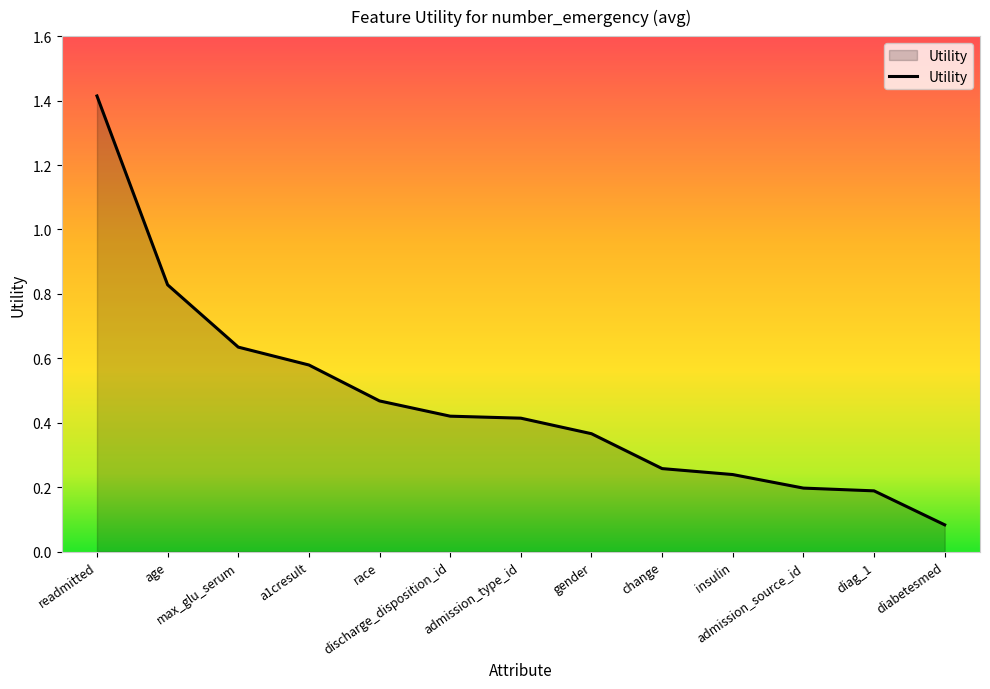

What is the maximum value shown in the chart?

1.4